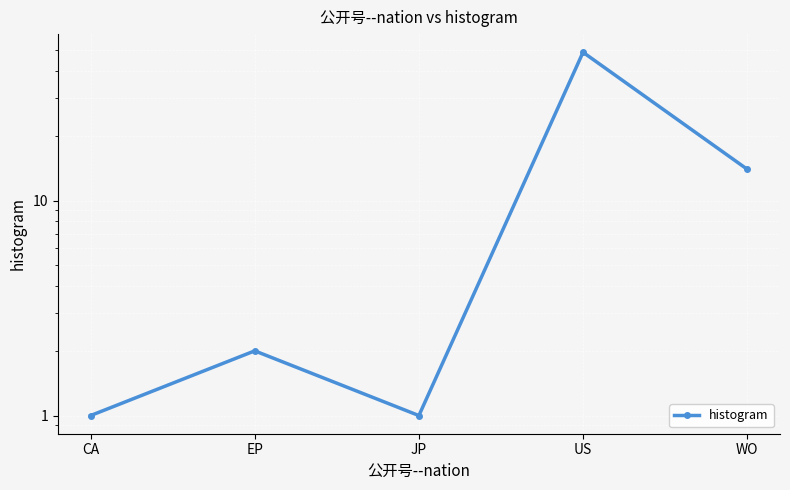

Is it true that the value at CA is 2?

False